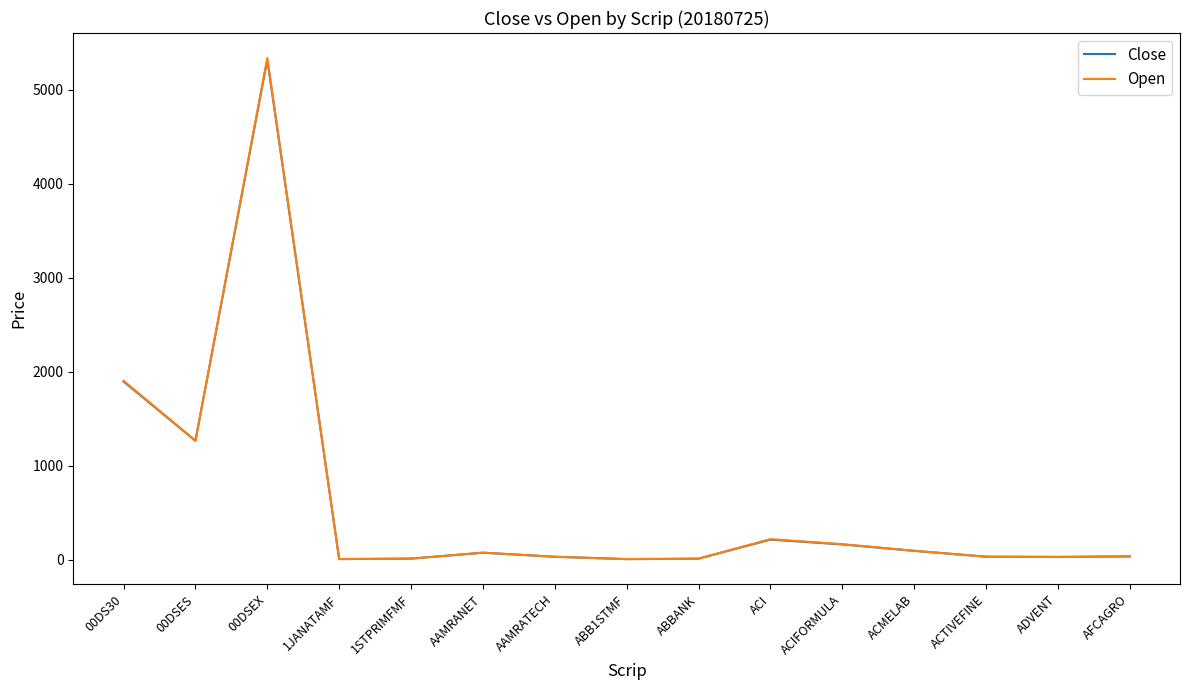

How many values in the Open series exceed 34?

8